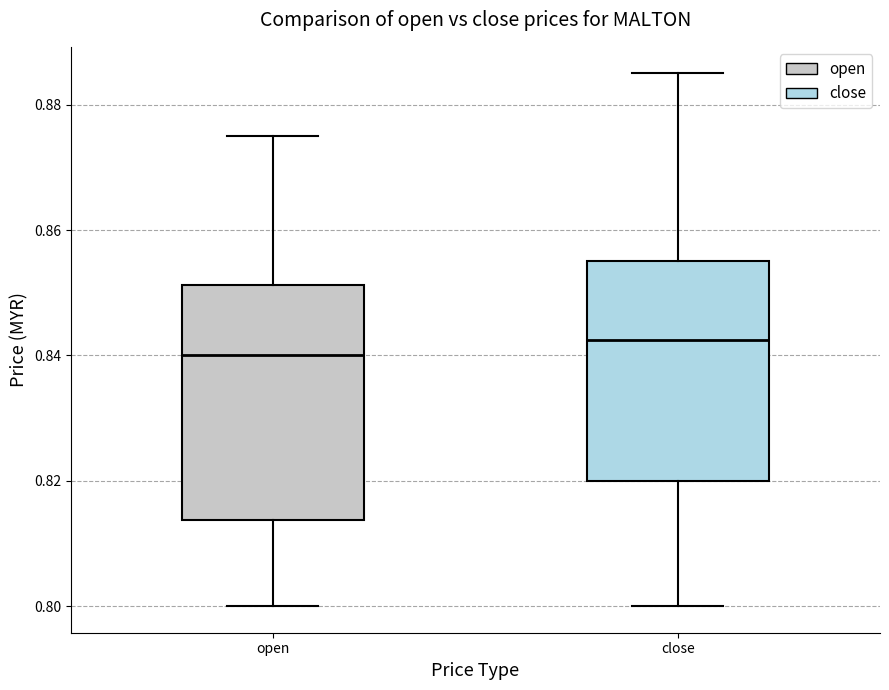

Where is the lower edge of the box for open on the y-axis? The values are not printed on the chart, so give them approximately, as read against the axis.

0.814